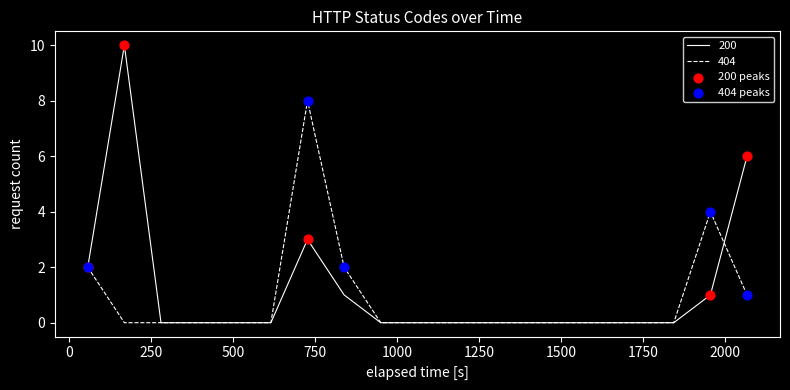

List the series in order of their peak value, lowest first.

404, 200